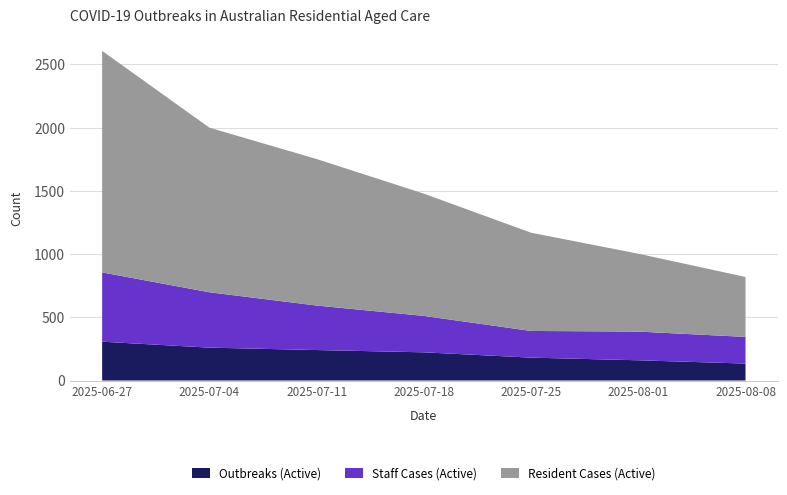

What is the highest value of the Outbreaks (Active) series?

307